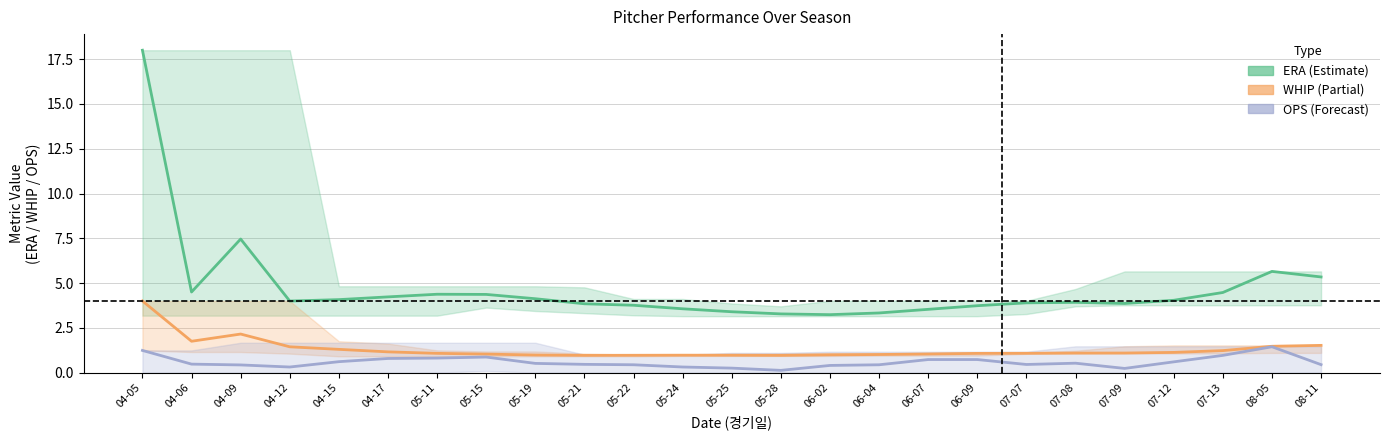

Reading left to right, list all the values displayed in this chart.

ERA: 18.0	4.5	7.5	4.0	4.1	4.2	4.4	4.4	4.1	3.8	3.8	3.6	3.4	3.3	3.2	3.3	3.5	3.7	3.9	3.9	3.9	4.0	4.5	5.7	5.3
WHIP: 4.0	1.8	2.2	1.4	1.3	1.2	1.1	1.0	1.0	1.0	1.0	1.0	1.0	1.0	1.0	1.0	1.0	1.1	1.1	1.1	1.1	1.1	1.2	1.5	1.5
OPS: 1.2	0.5	0.4	0.3	0.6	0.8	0.8	0.9	0.5	0.5	0.4	0.3	0.2	0.1	0.4	0.4	0.7	0.7	0.5	0.5	0.2	0.6	1.0	1.4	0.4